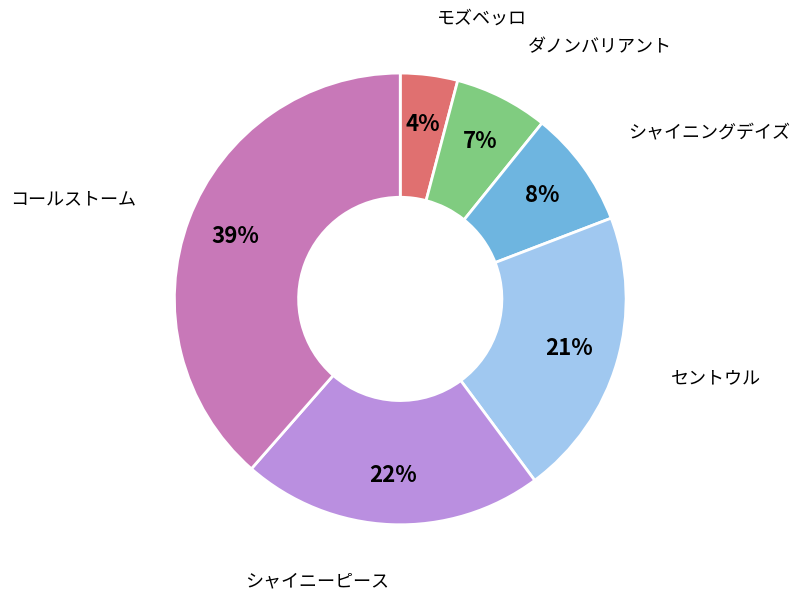

Is セントウル the majority of the pie?

No